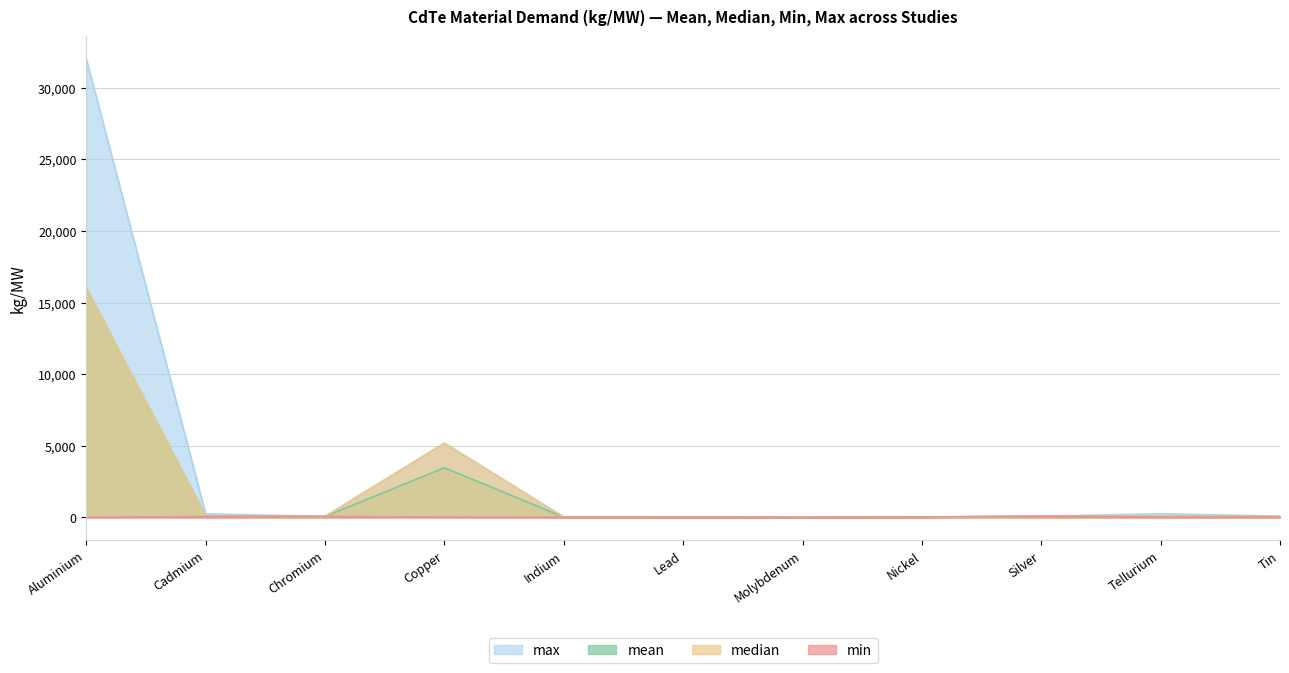

What are all the series names shown in the legend?

max, mean, median, min